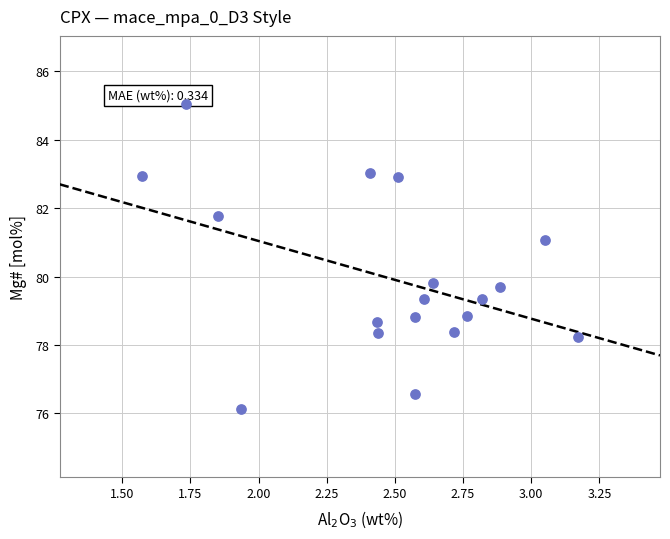

What Y value in the scatter plot is closest to 80?

79.8